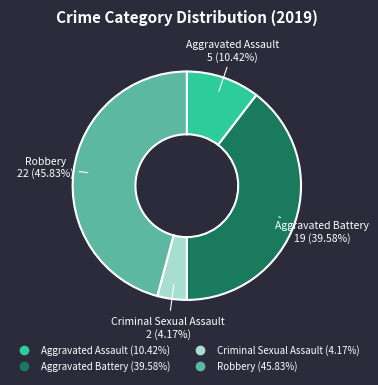

How many segments does this pie chart have?

4